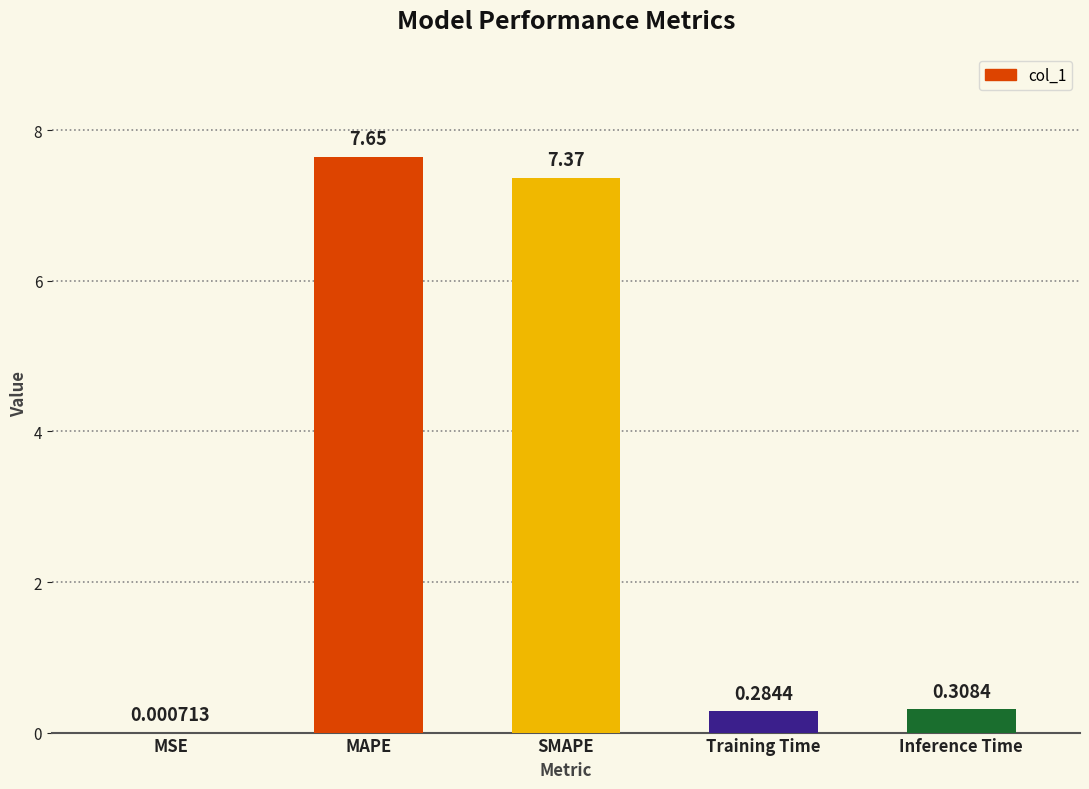

At which label is the value closest to 3?

Inference Time